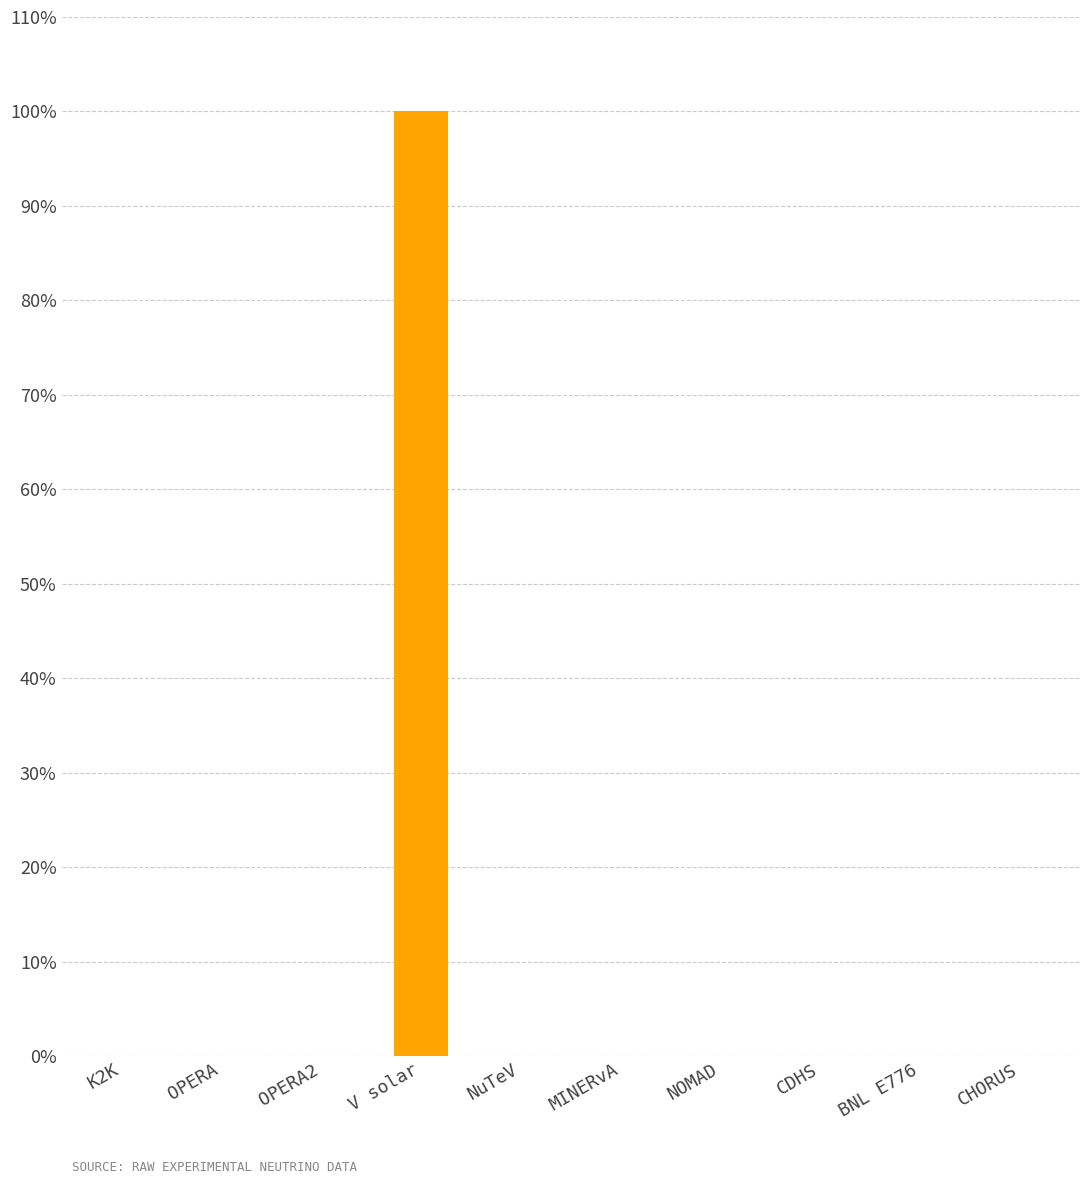

Between OPERA2 and V solar, which is larger?

V solar